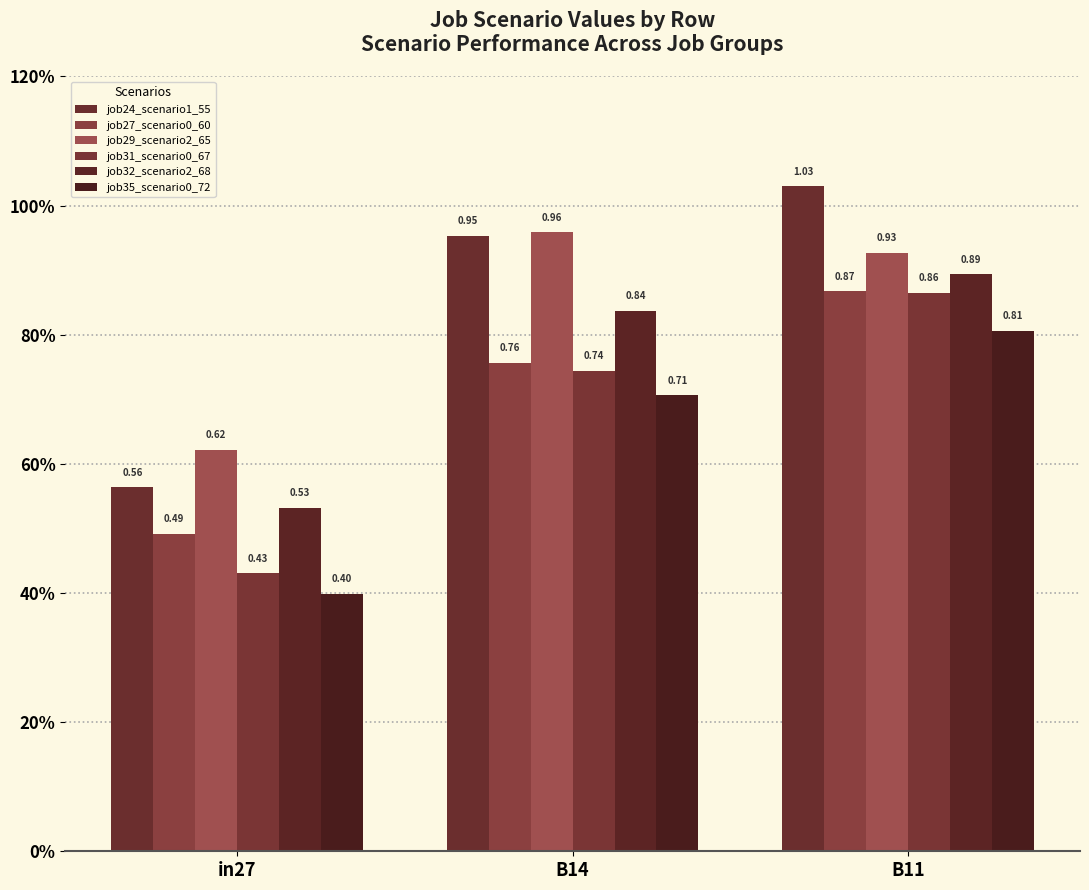

How many groups of bars are there?

3